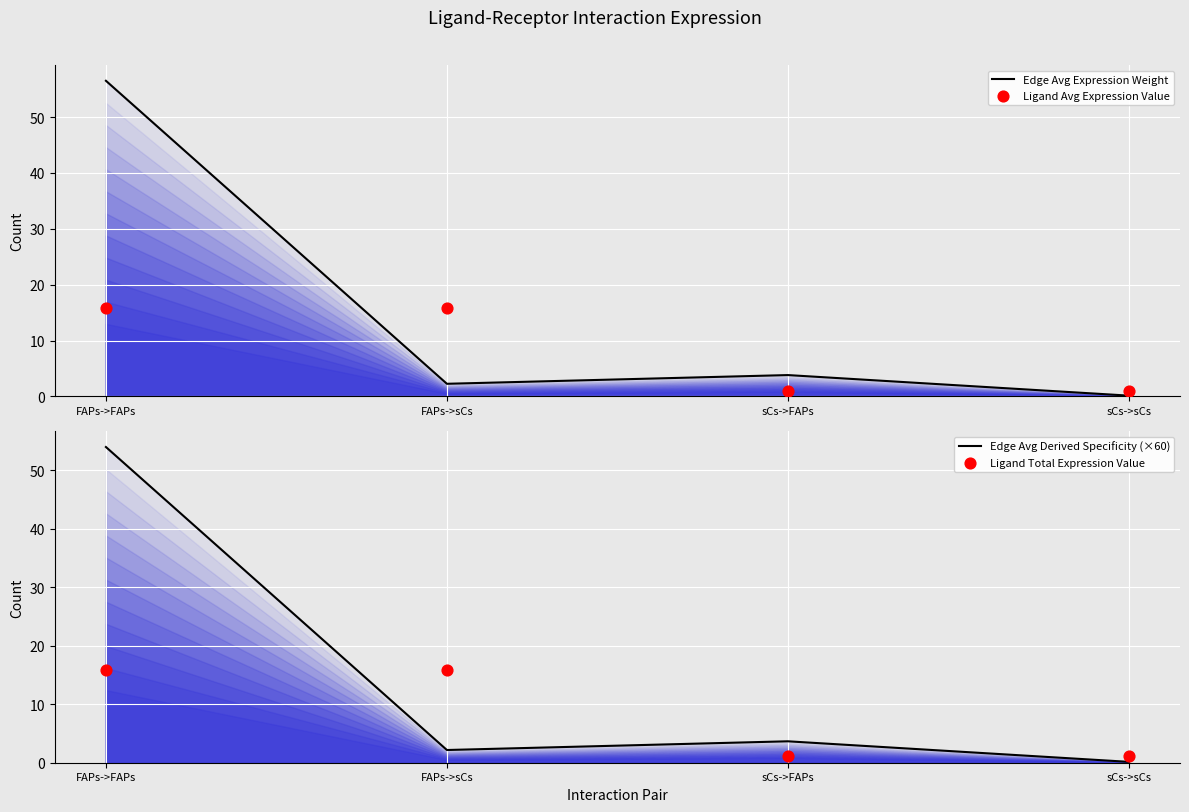

Which series reaches the minimum Y coordinate?

Edge Avg Derived Specificity (×60)